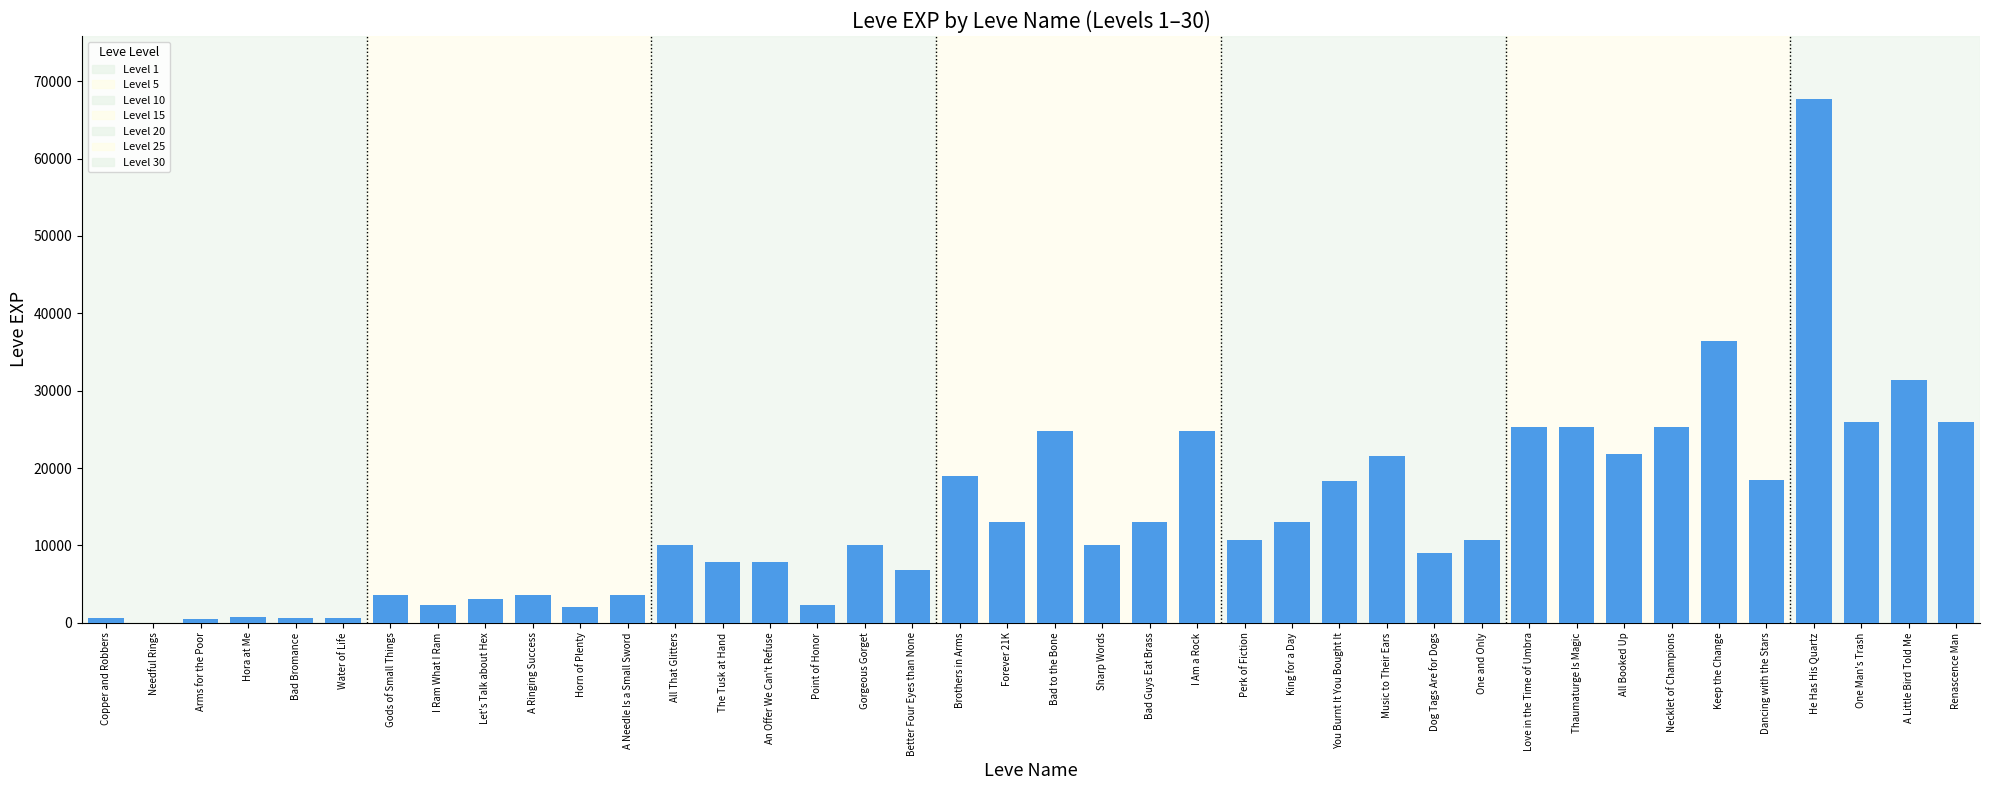

What is the sum of all values?

557211